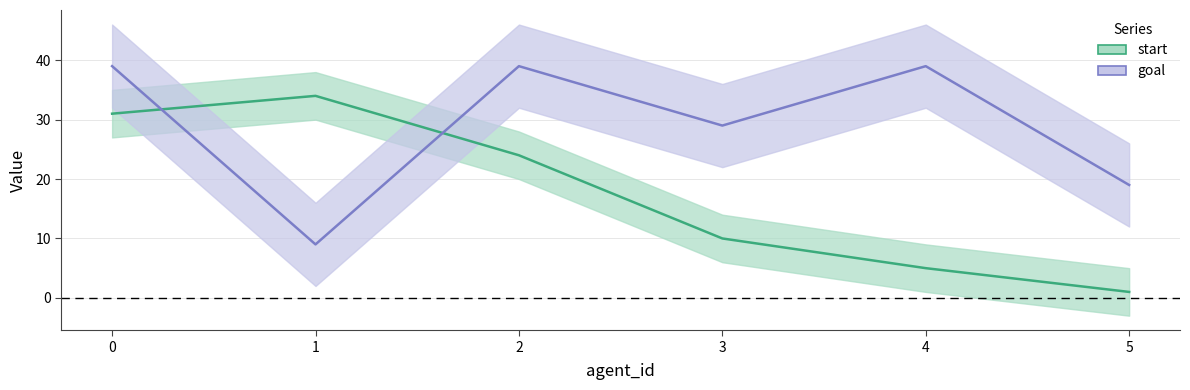

Reading left to right, what are all the values shown in this chart?

start: 31	34	24	10	5	1
goal: 39	9	39	29	39	19